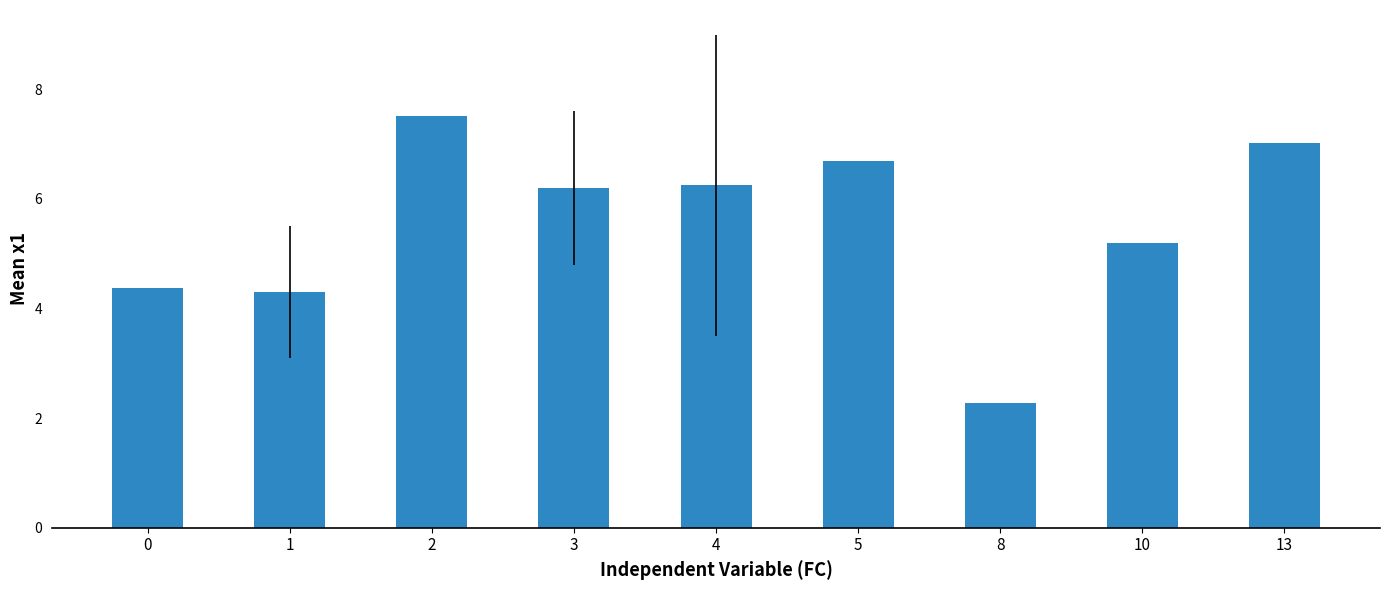

Which has a higher value, 3 or 0?

3